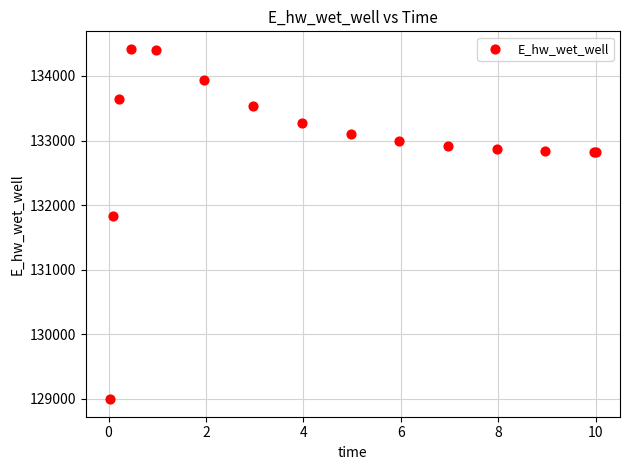

What Y value in the scatter plot is closest to 131706?

131823.8